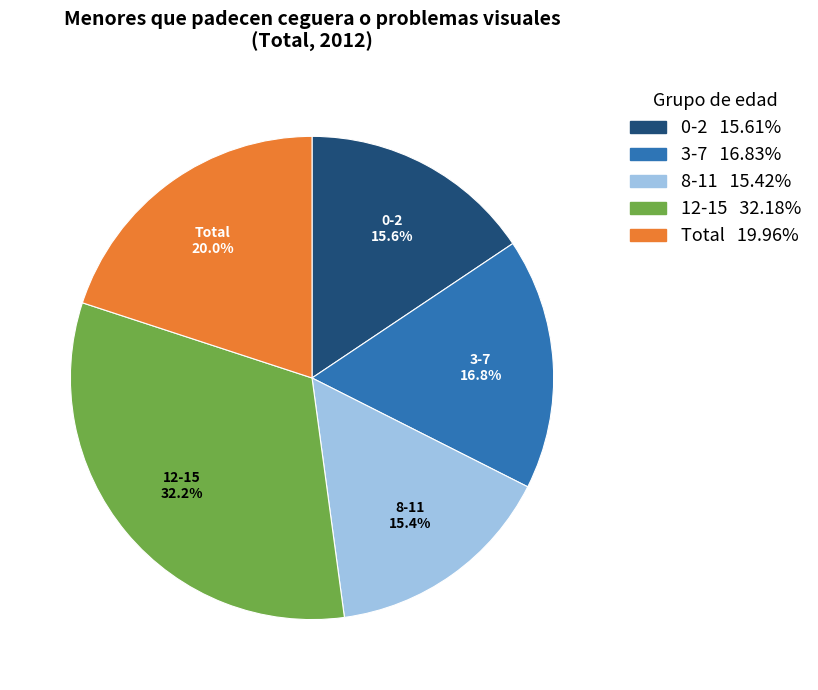

True or false: 0-2 accounts for 10% of the total.

False